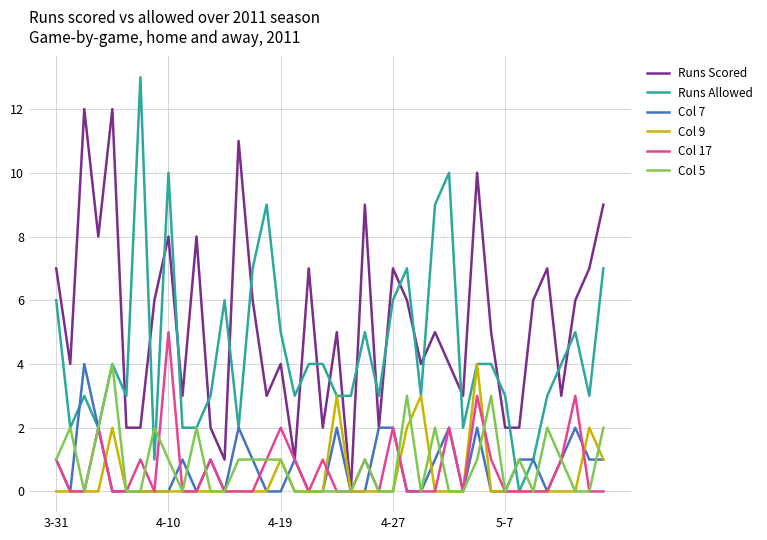

After their last crossing, which series has the higher values: Runs Allowed or Runs Scored?

Runs Scored